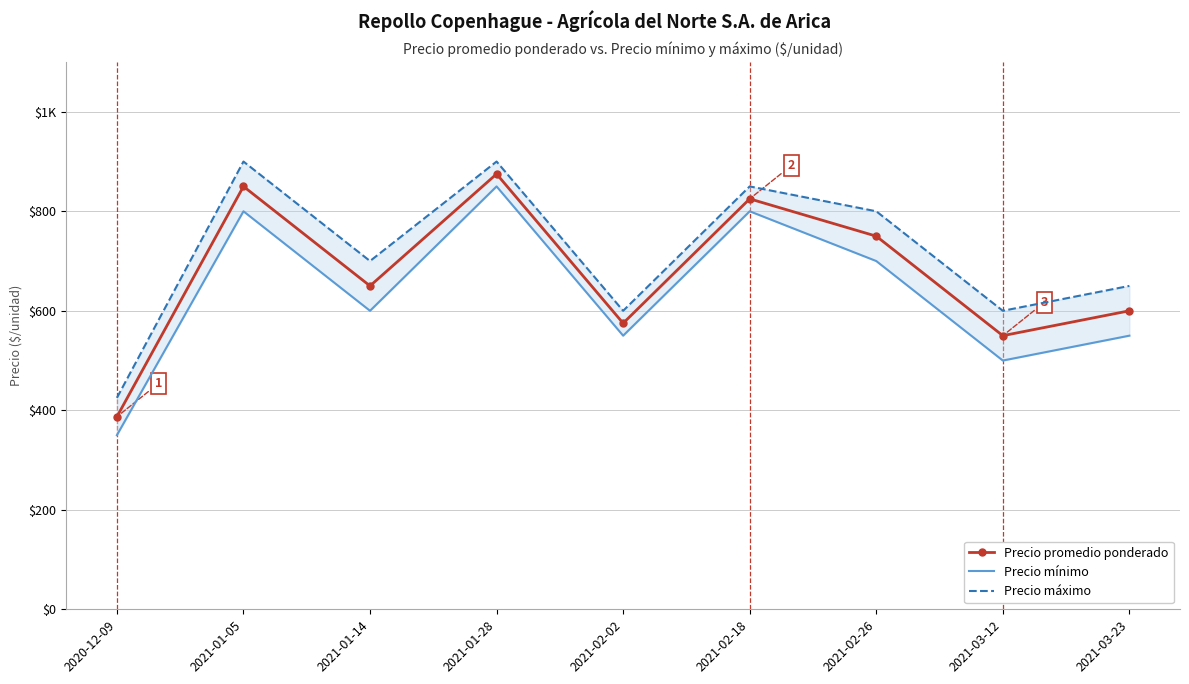

Read the Precio promedio ponderado value at 2020-12-09.

387